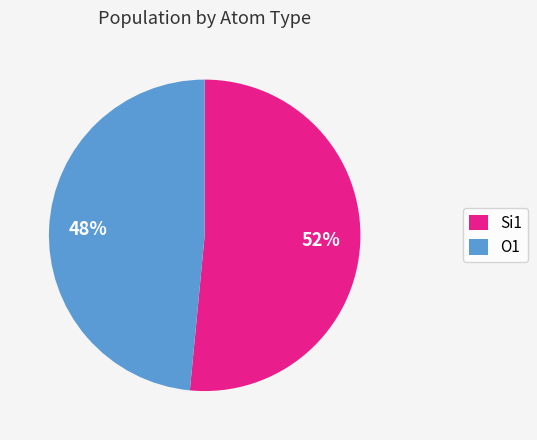

Which category has the biggest portion of the pie?

Si1